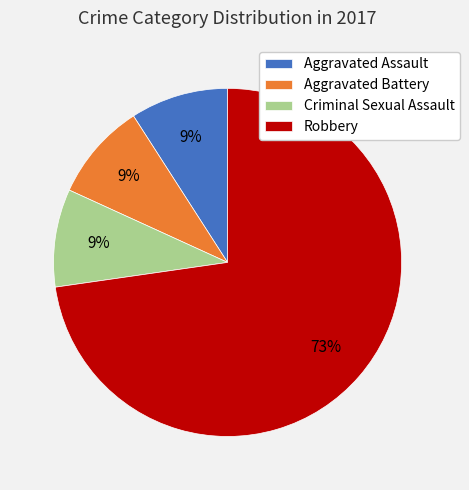

Which category has the biggest portion of the pie?

Robbery